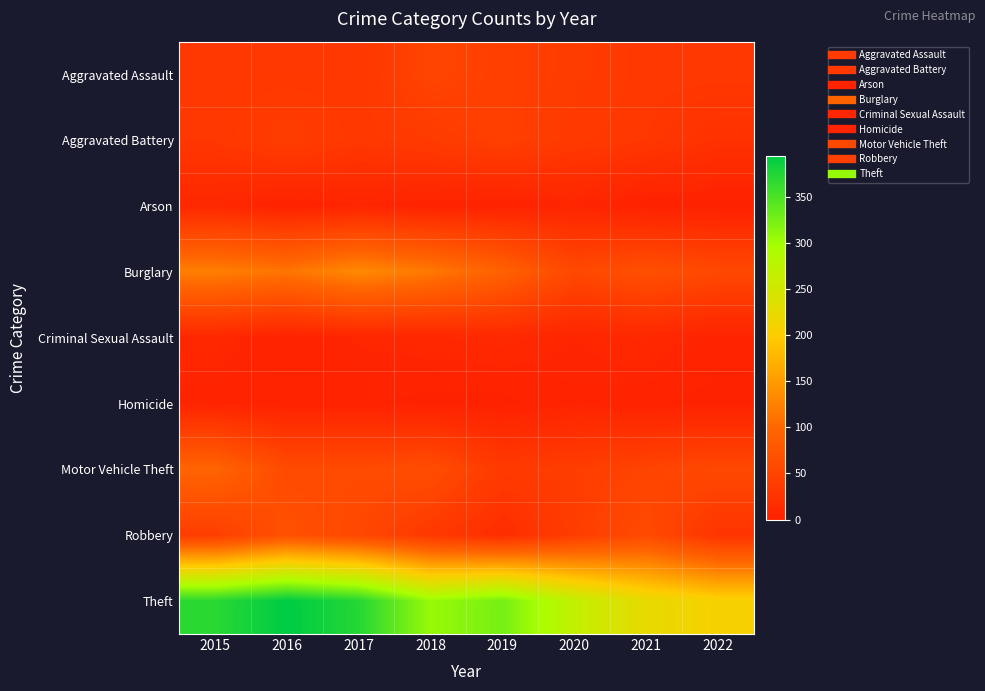

Which series changed the most between 2017 and 2019?

Theft